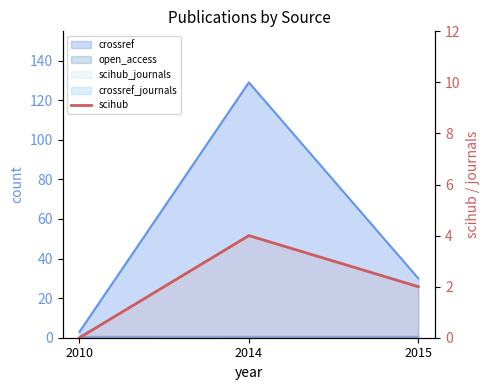

List the labels in order of value, largest first.

2014, 2015, 2010